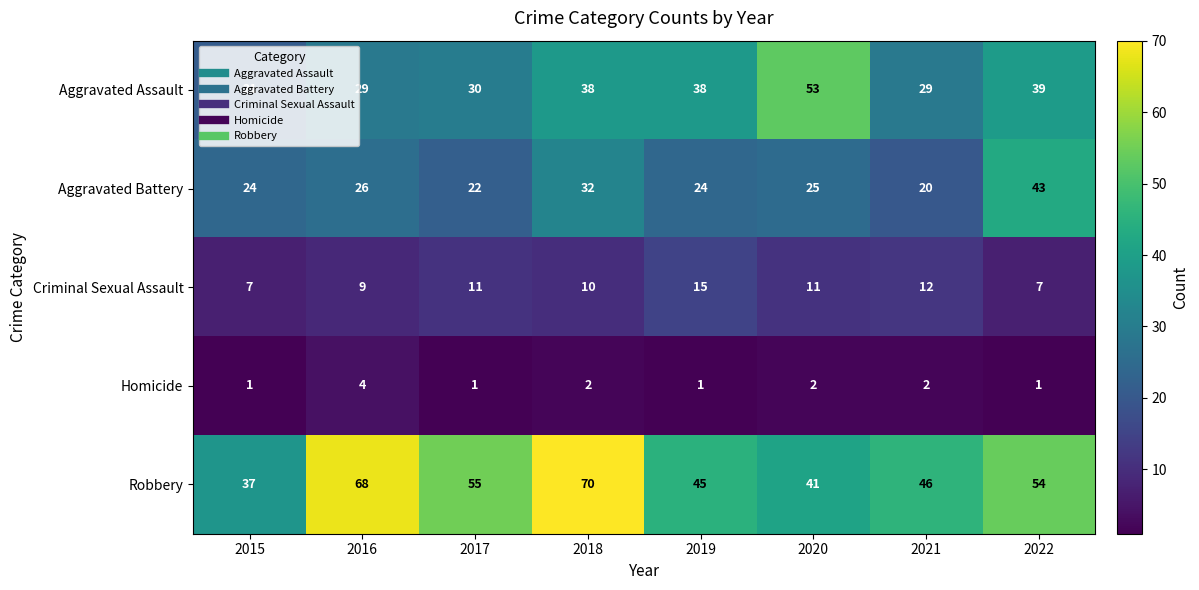

What is the average value of the Robbery series?

52